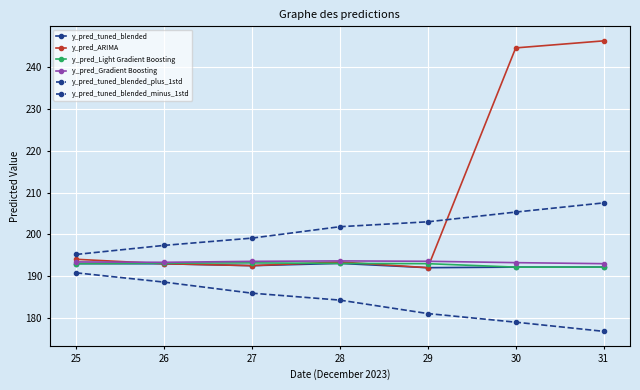

Rank the series at 30 from highest to lowest value.

y_pred_ARIMA, y_pred_tuned_blended_plus_1std, y_pred_Gradient Boosting, y_pred_tuned_blended, y_pred_Light Gradient Boosting, y_pred_tuned_blended_minus_1std